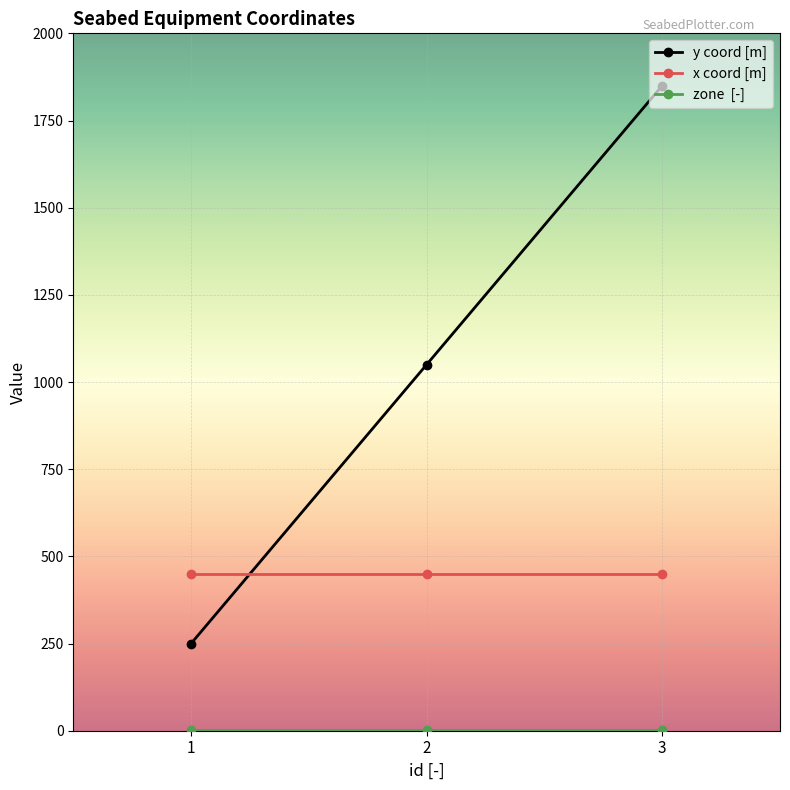

At which category is the sum across all series the highest?

3